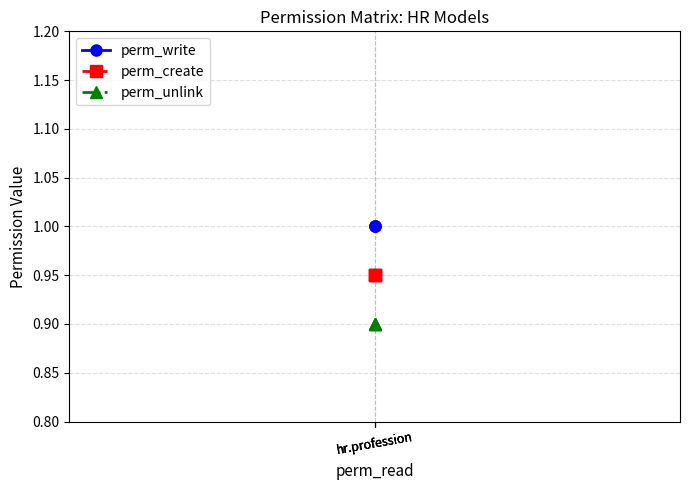

Which series changed the most between hr.profession and hr.profession?

perm_write